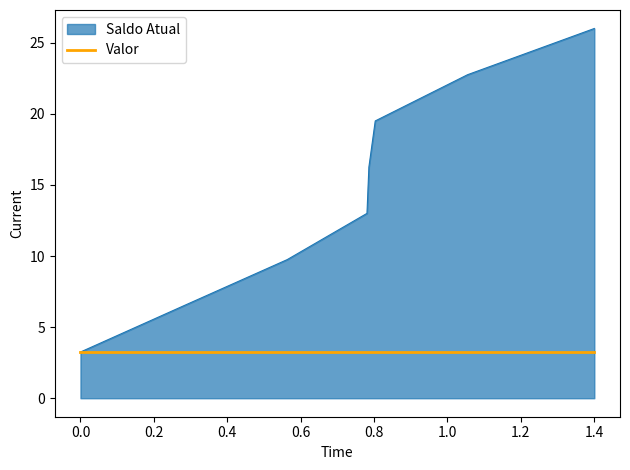

What is the difference between the maximum and minimum values?

22.8